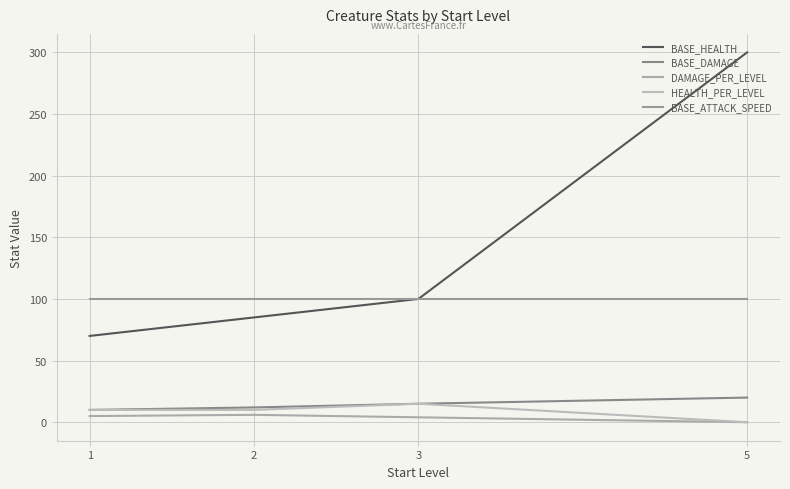

True or false: BASE_ATTACK_SPEED has a value of 141 at 1.

False